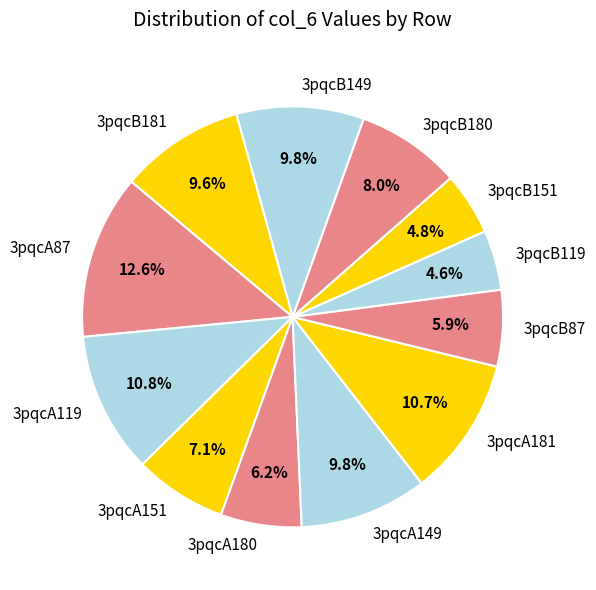

To the nearest percent, what is the combined percentage of 3pqcA180 and 3pqcB87?

12%